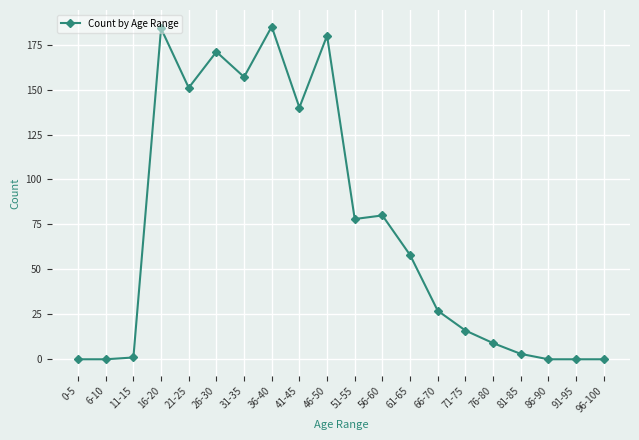

How many data points are less than 58?

10